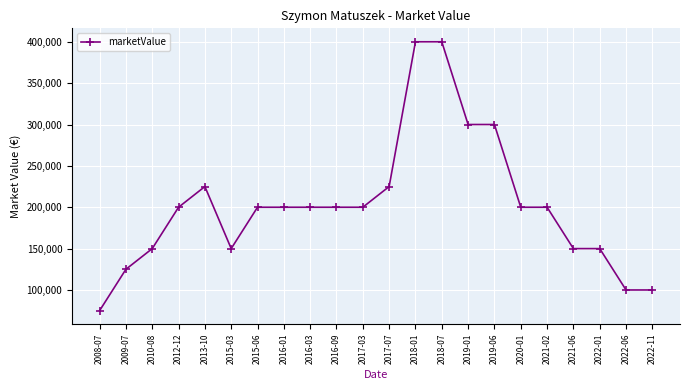

The chart shows a value of 201319 at 2021-06. True or false?

False